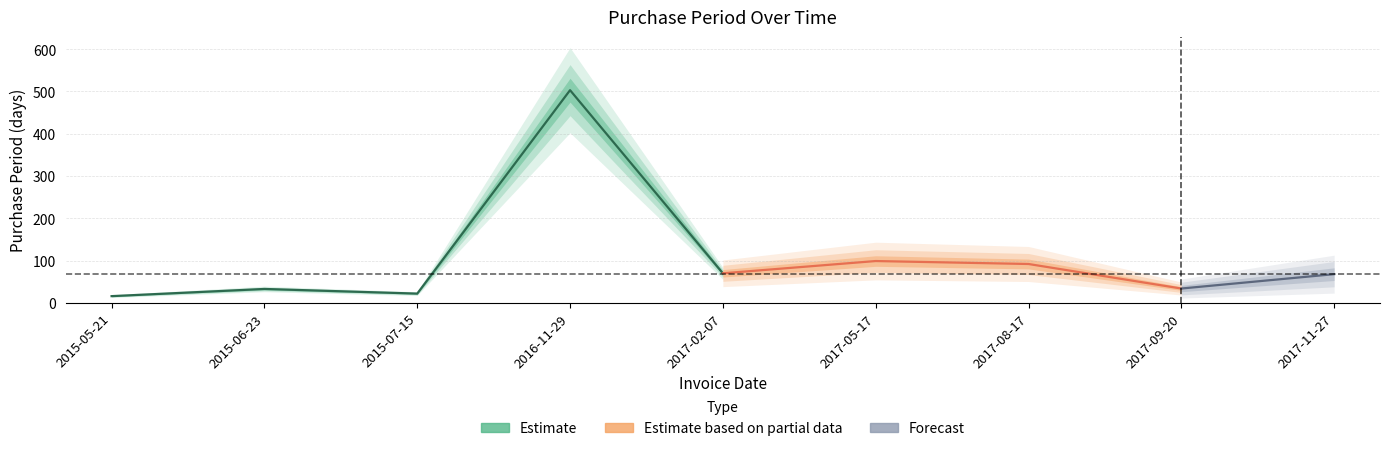

Which label corresponds to the largest value in the chart?

2016-11-29